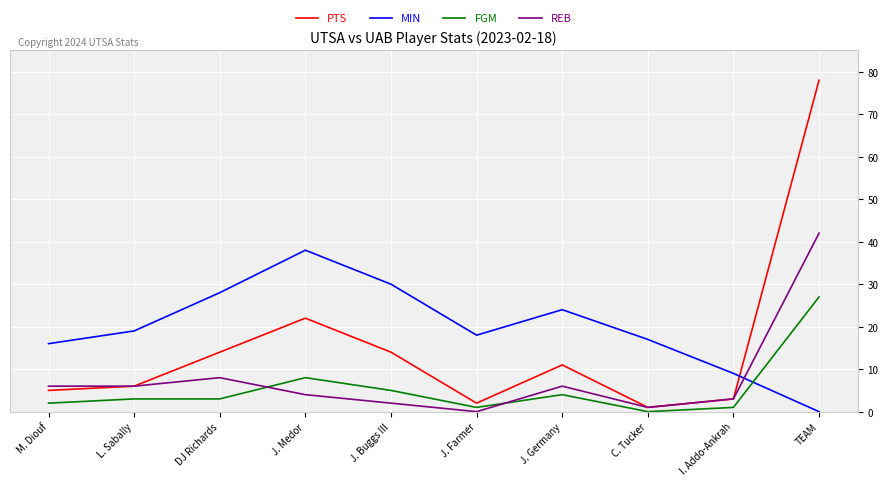

What is the spread (max minus min) of values at M. Diouf?

14